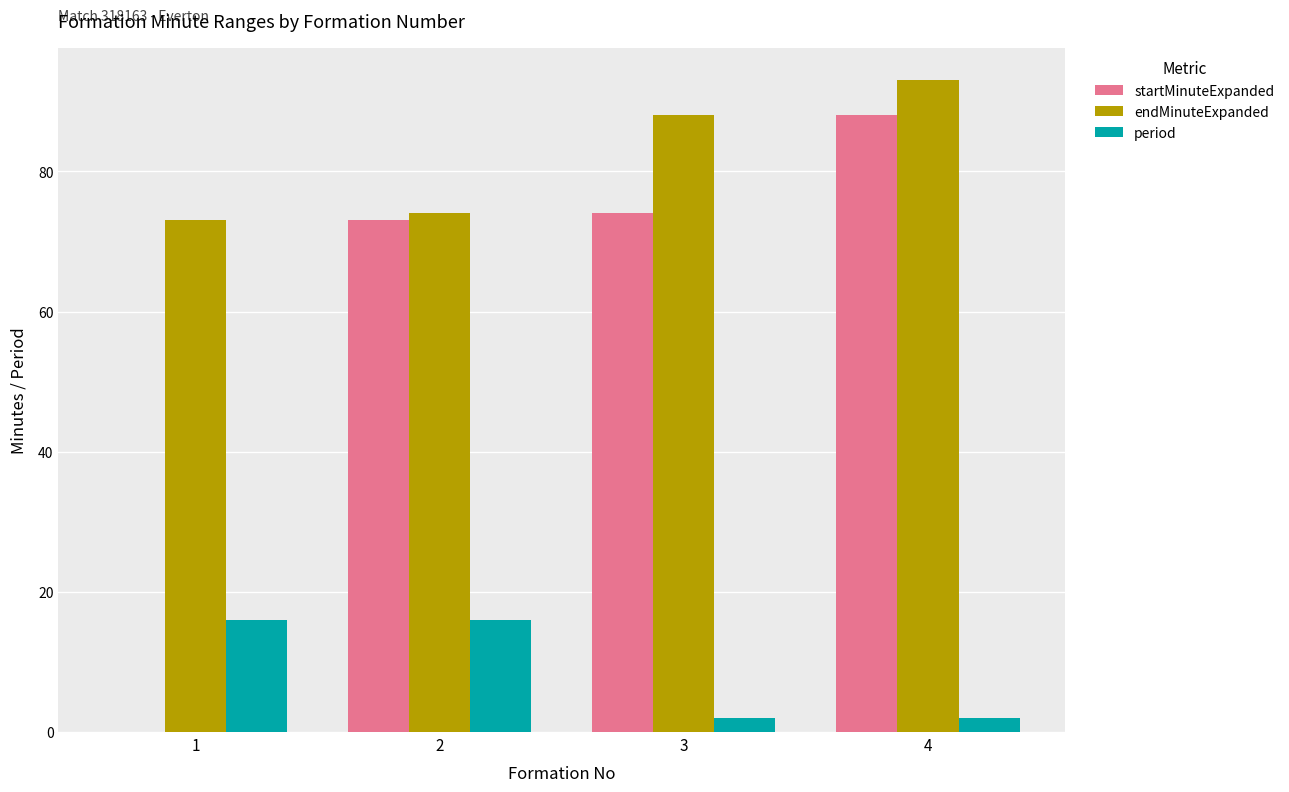

Is it true that endMinuteExpanded equals 93 at 4?

True